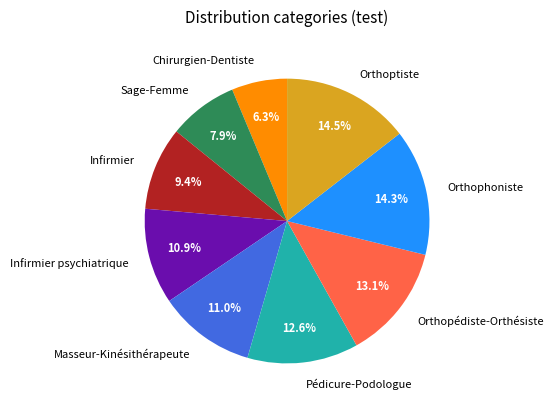

Is it true that Pédicure-Podologue is 7% of the pie?

False